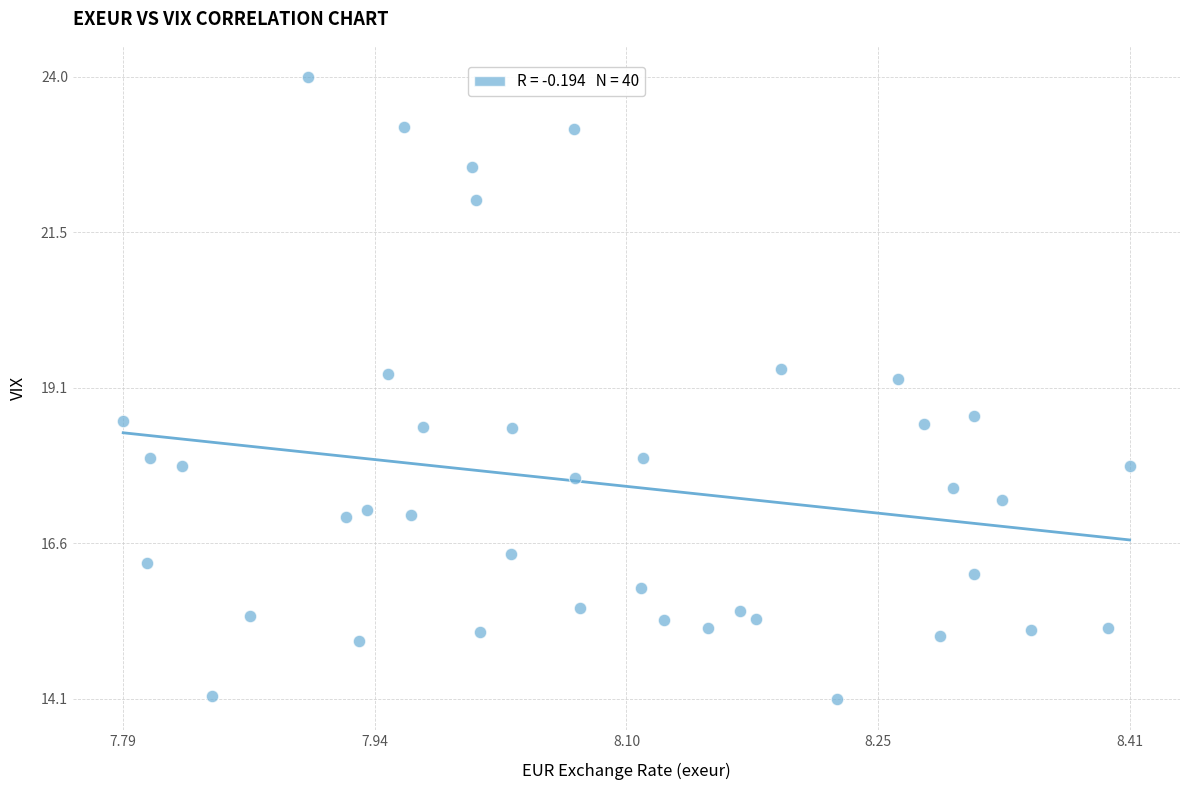

What is the range of Y values (max minus min)?

9.8